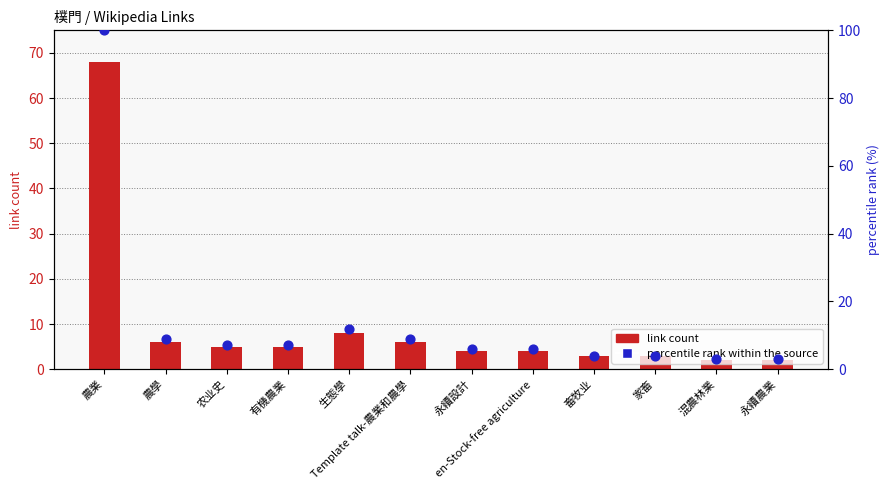

Which series reaches the maximum Y coordinate?

percentile rank within the source